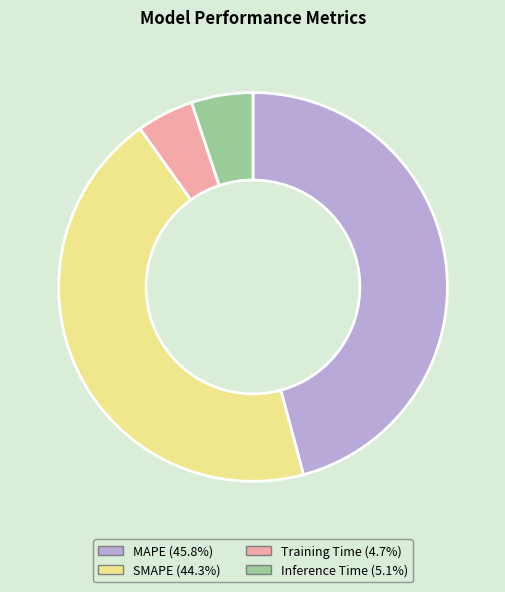

Combined, do SMAPE and Training Time account for over 50%?

No